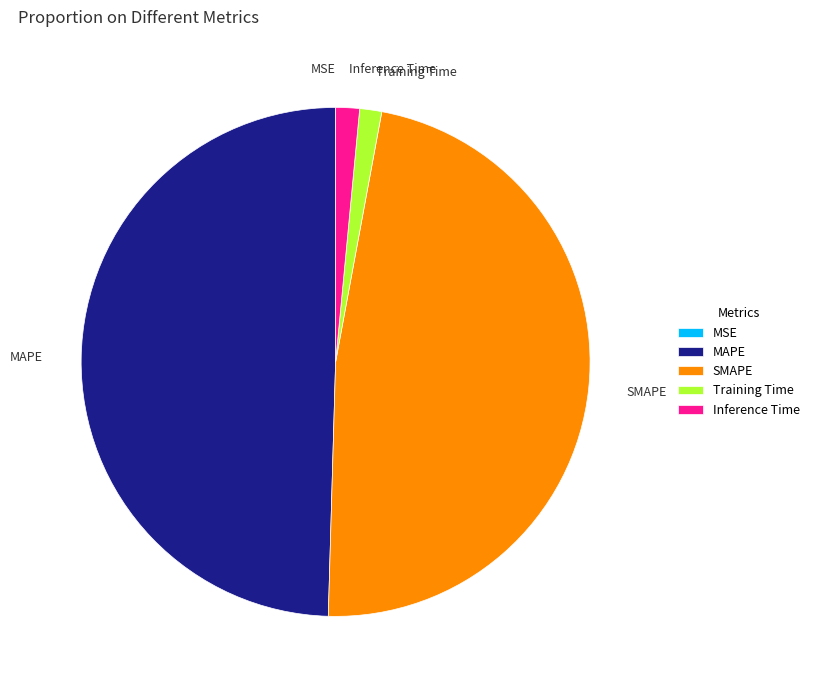

Does any single category account for the majority?

No